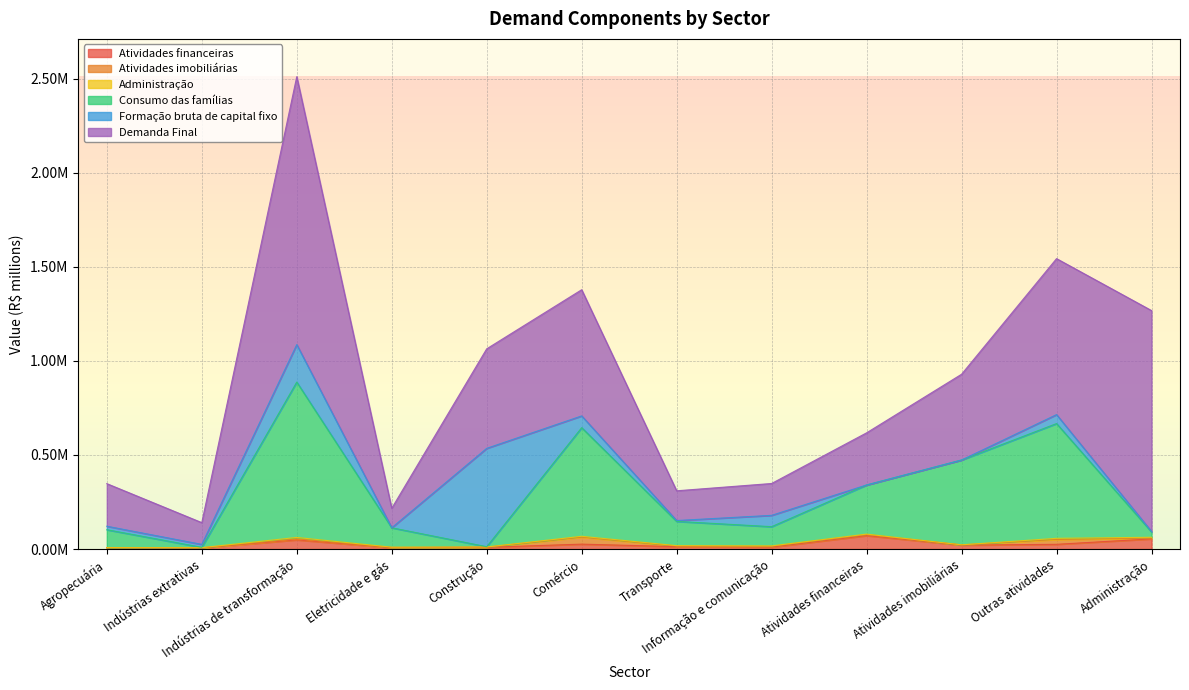

What is the label of the 2nd point from the left?

Indústrias extrativas